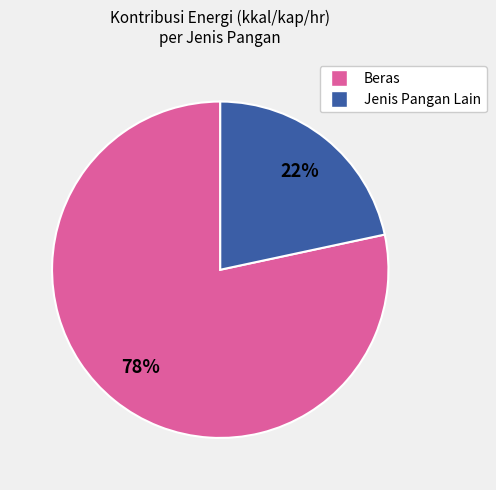

Is there a majority slice in this chart?

Yes